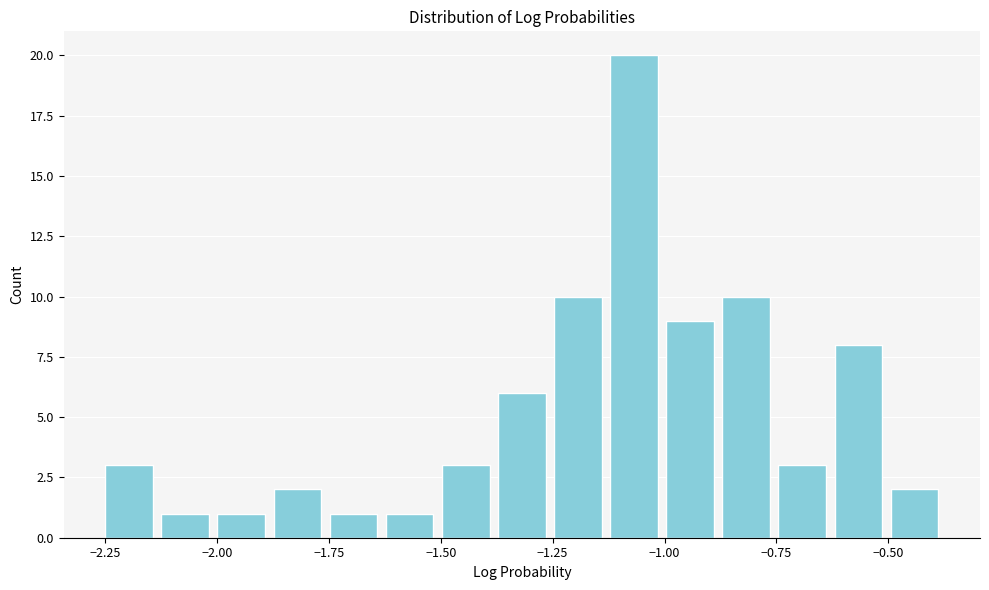

Around what value on the x-axis is the tallest bar? Give the approximate position of its centre, as read against the axis.

-1.05